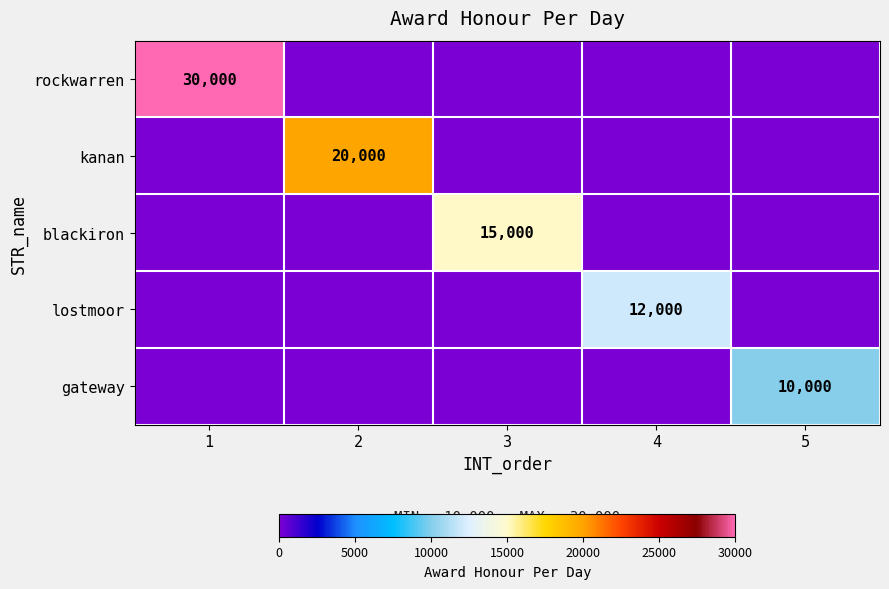

At how many categories does at least one series exceed 14174?

3